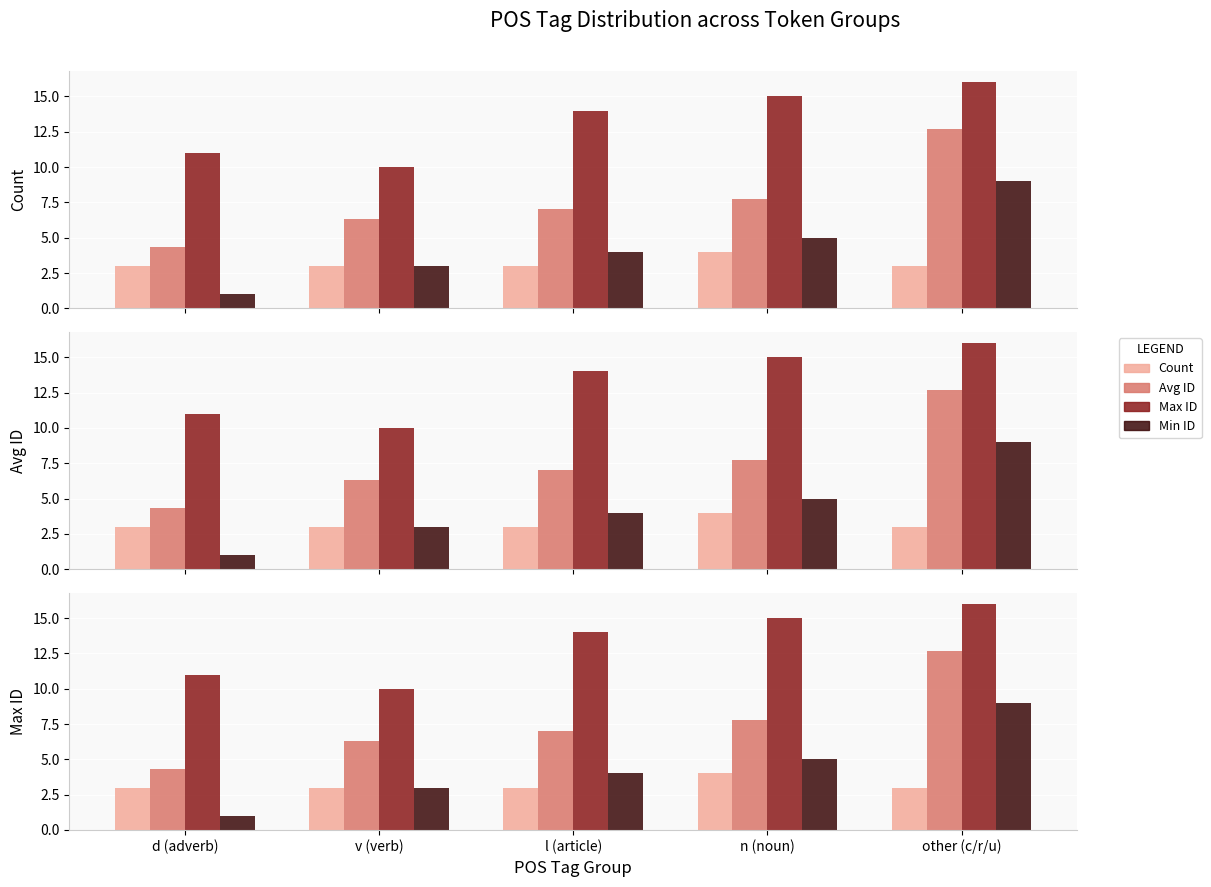

Read the Count value at d (adverb).

3.0